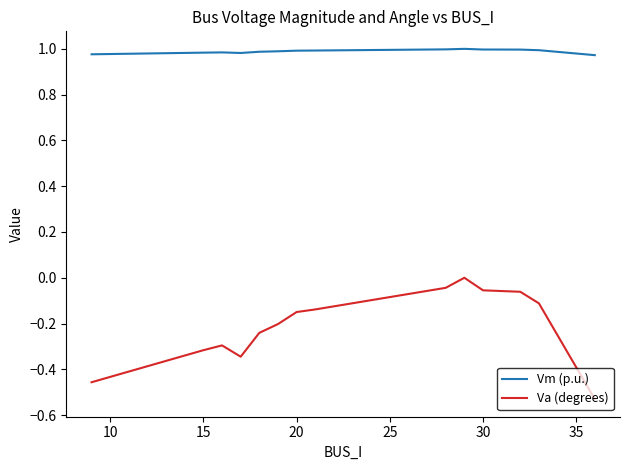

True or false: Va (degrees) and Vm (p.u.) cross at least once.

False